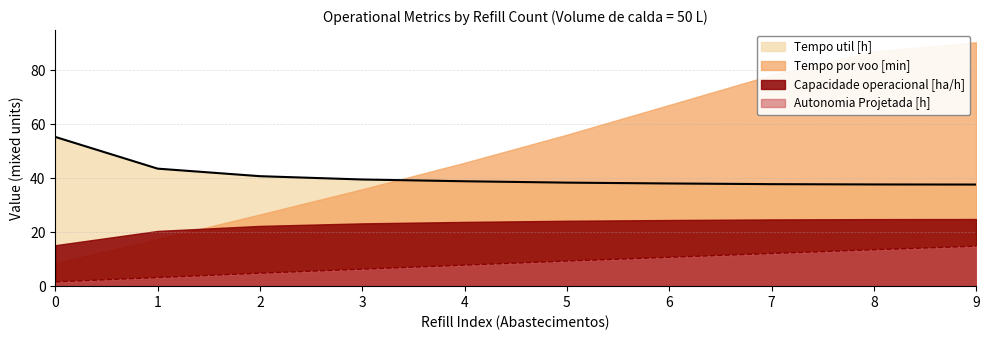

What is the highest value of the Autonomia Projetada [h] series?

14.8